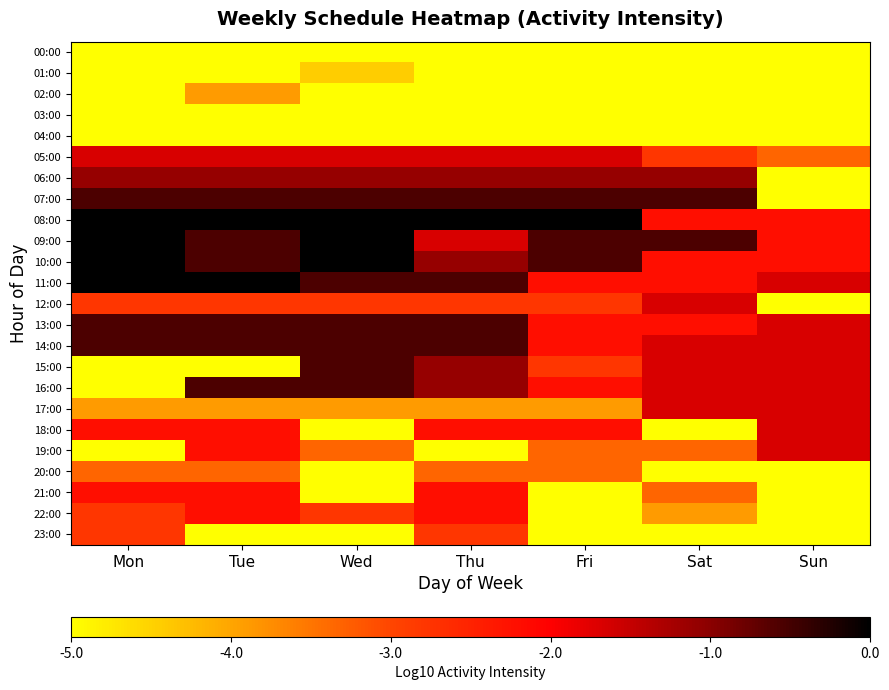

Which series has the largest total across all categories?

08:00